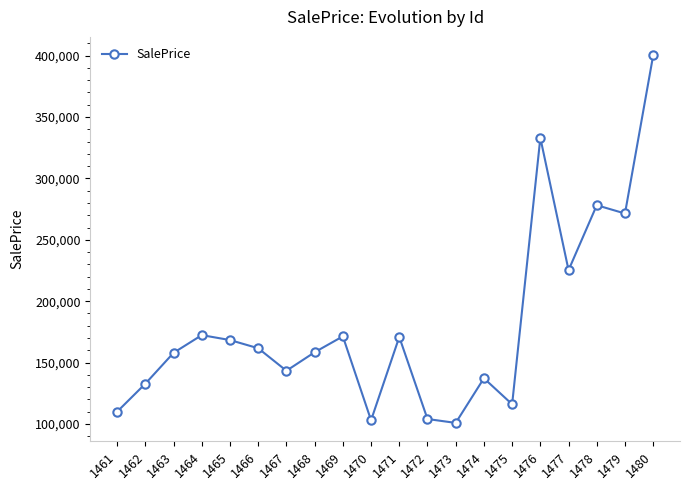

What is the change in value from 1472 to 1478?

+174146.2